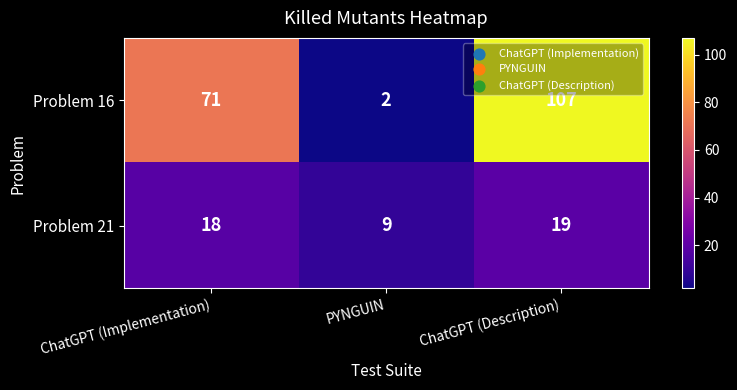

List the series in order of their overall mean, highest first.

Problem 16, Problem 21